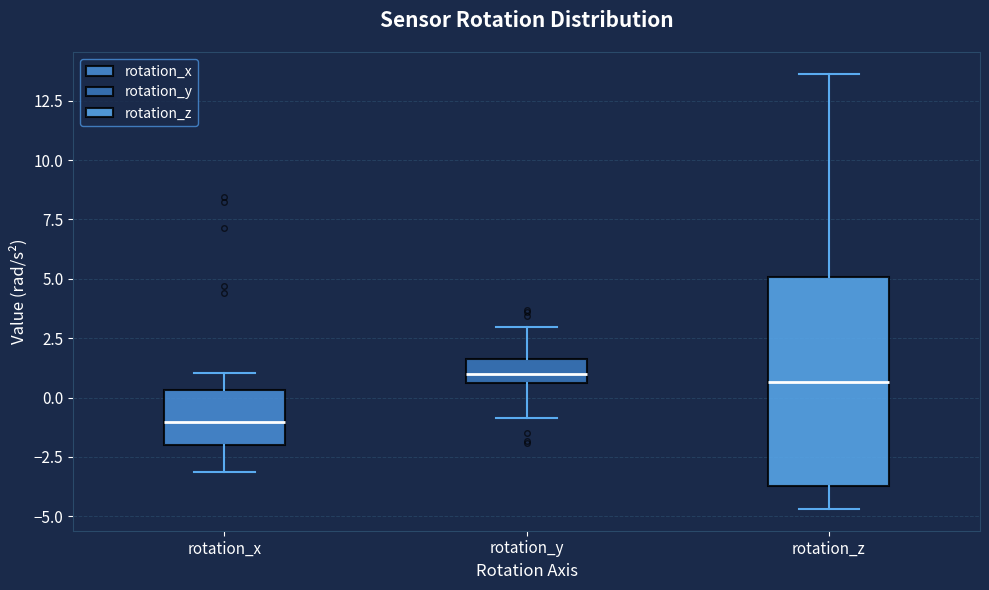

Reading left to right, read every box against the y-axis: the position of its median line, the range the box covers, and the ends of its whiskers. The values are not printed on the chart, so give them approximately, as read against the axis.

rotation_x: median -1.0, box -2.0 to 0.5, whiskers -3.0 to 1.0
rotation_y: median 1.0, box 0.5 to 1.5, whiskers -1.0 to 3.0
rotation_z: median 0.5, box -3.5 to 5.0, whiskers -4.5 to 13.5